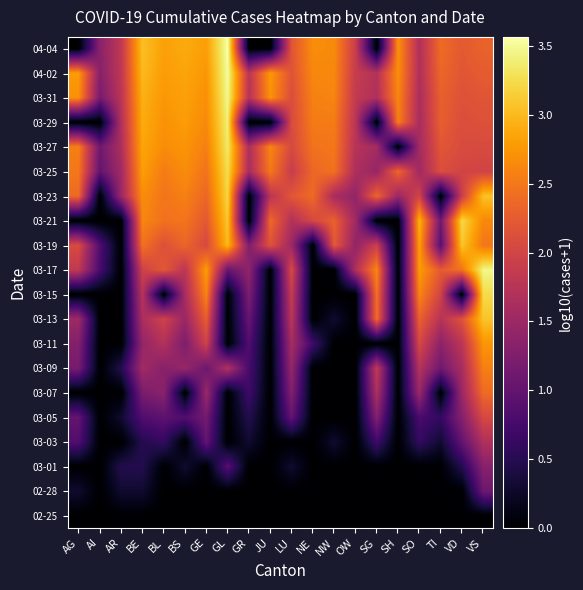

Rank the series by their maximum value, from lowest to highest.

02-25, 02-28, 03-01, 03-03, 03-05, 03-07, 03-09, 03-11, 03-13, 03-19, 03-23, 03-21, 03-15, 03-25, 03-27, 03-29, 03-17, 03-31, 04-02, 04-04